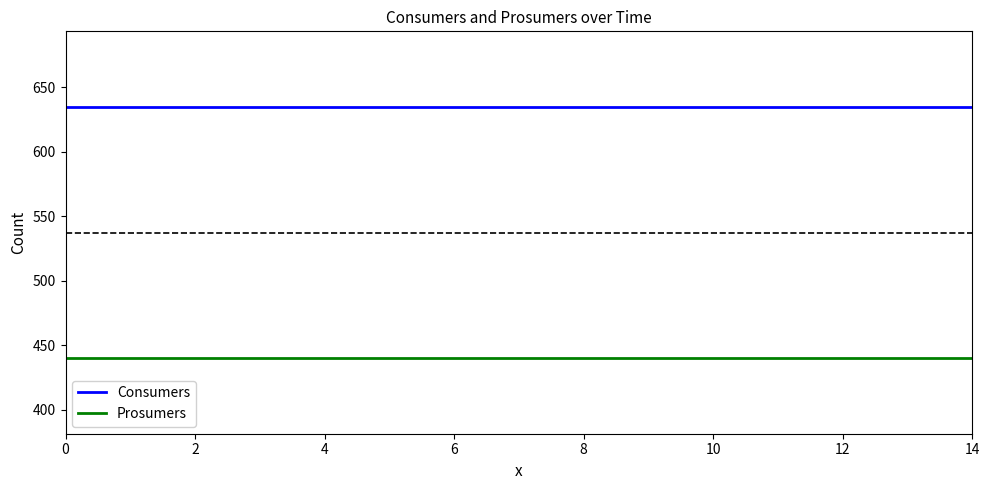

True or false: Consumers and Prosumers cross at least once.

False